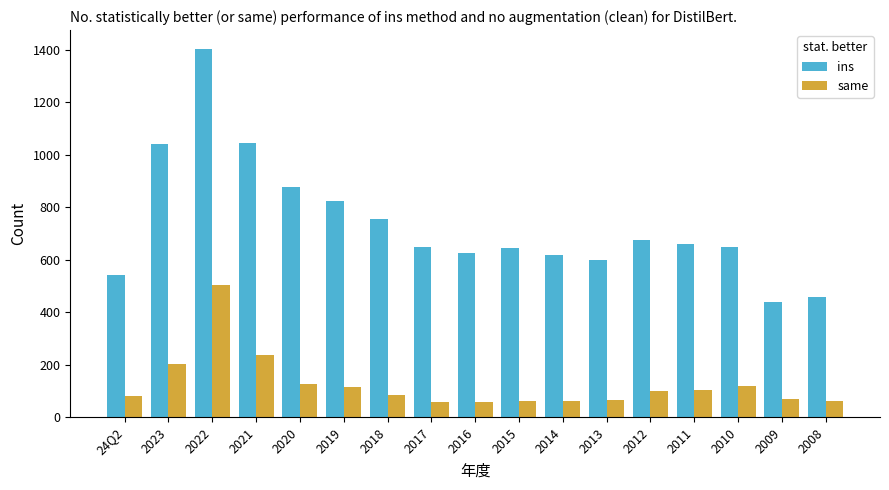

How many data points in ins are less than 650?

7